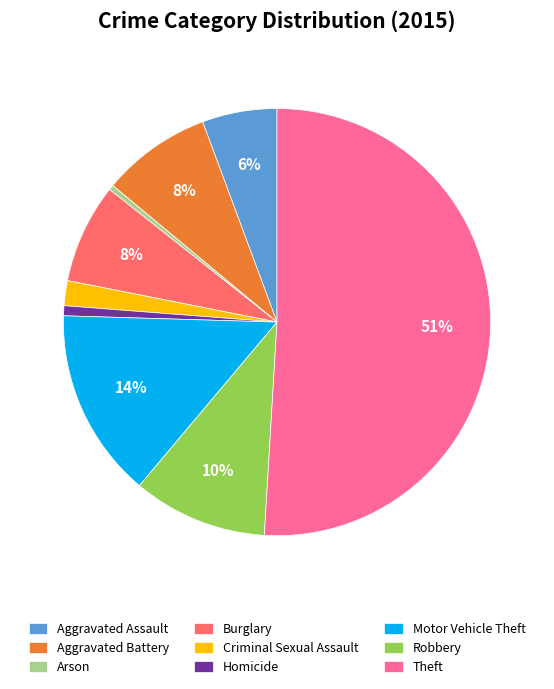

Count the number of slices in the pie.

9